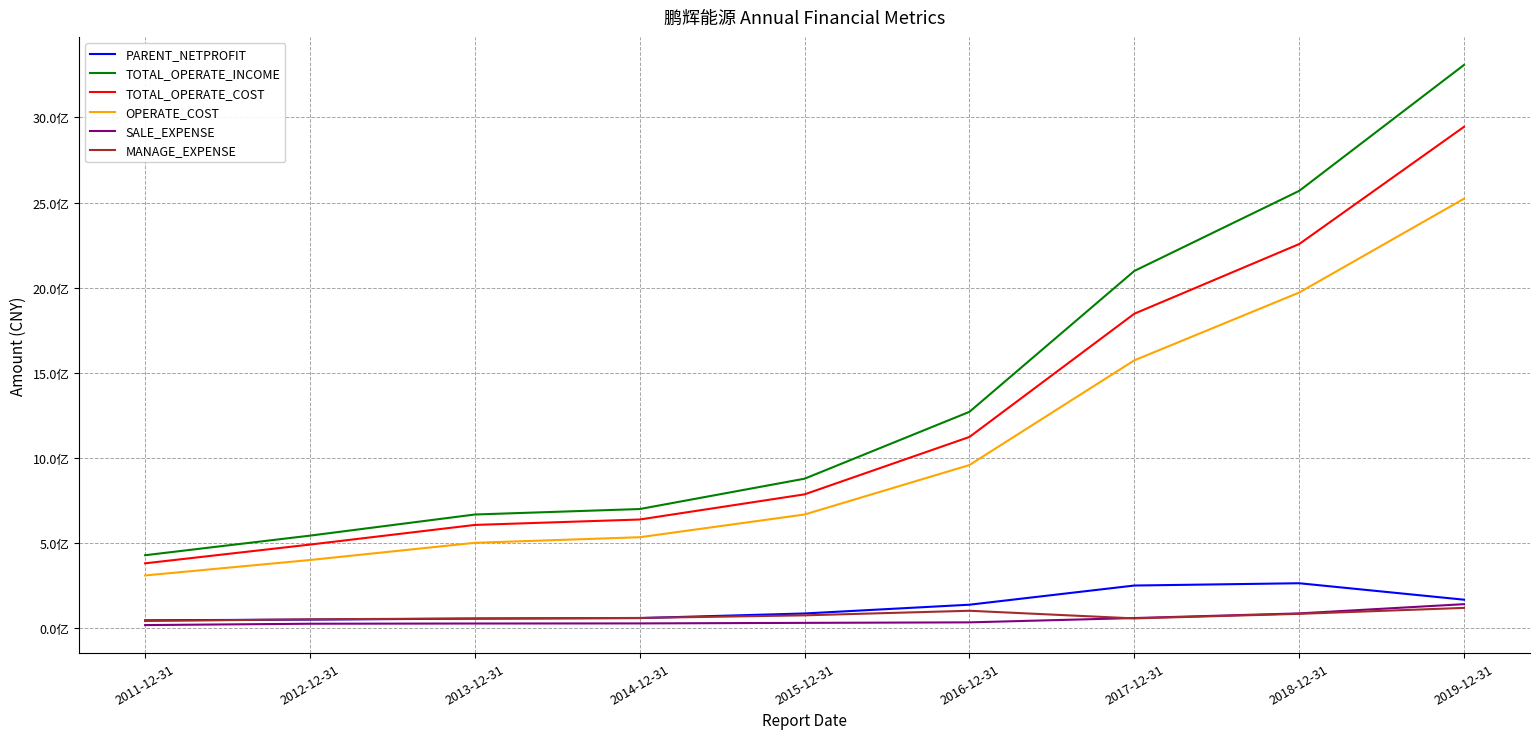

Does the chart have visible grid lines?

Yes